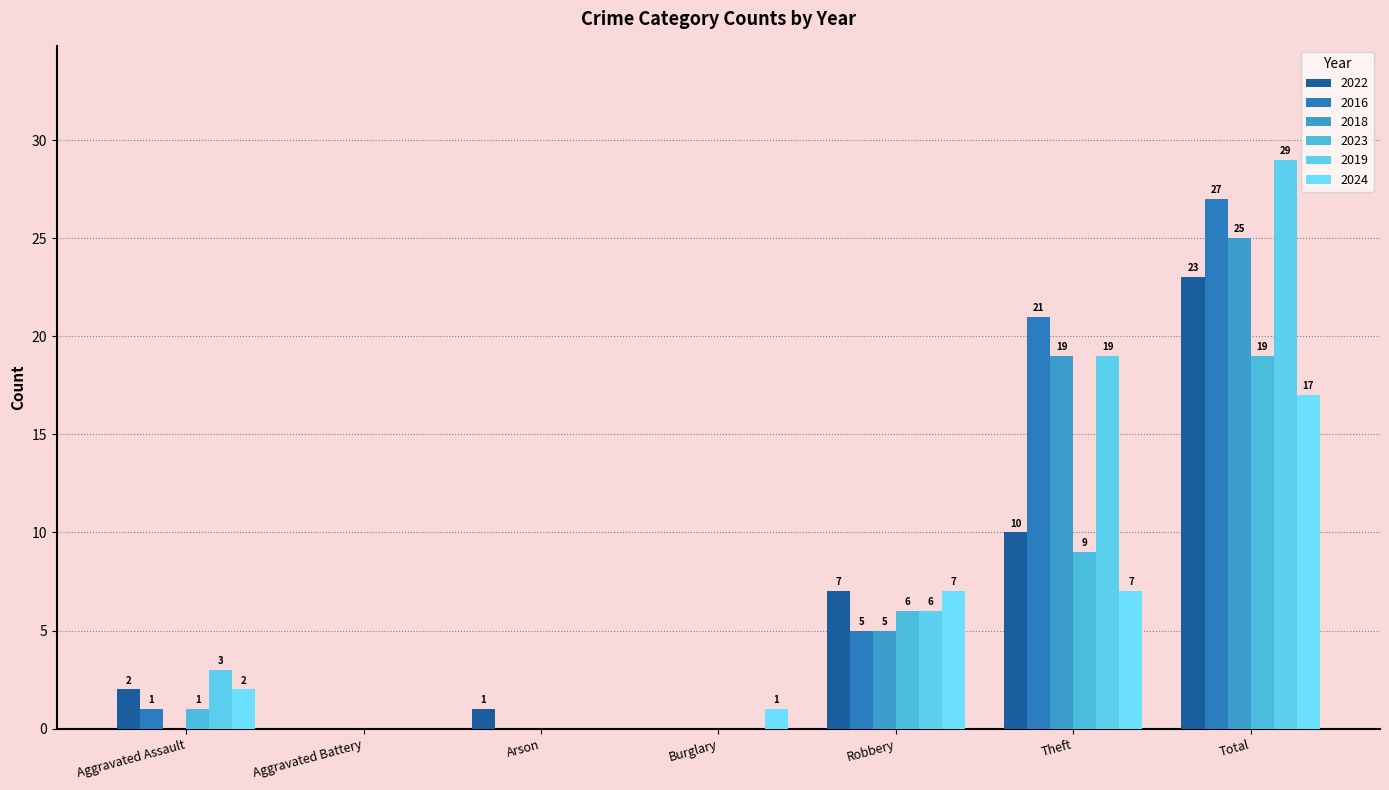

True or false: 2016 has a value of 0 at Arson.

True